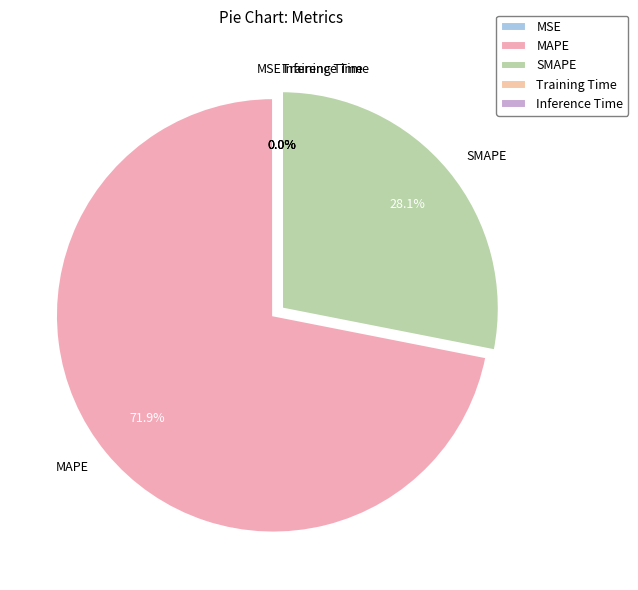

What percentage do SMAPE and MAPE together represent?

100.0%